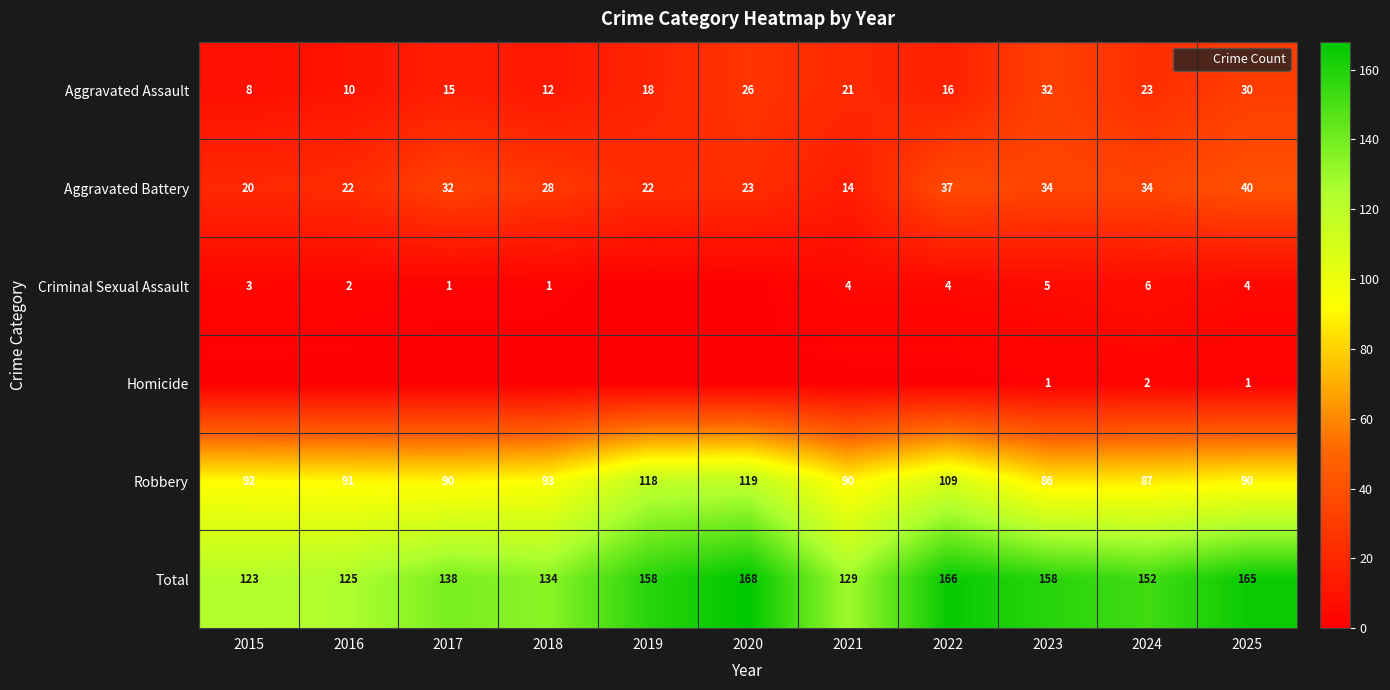

Which has a higher value, 2018 or 2025?

2025